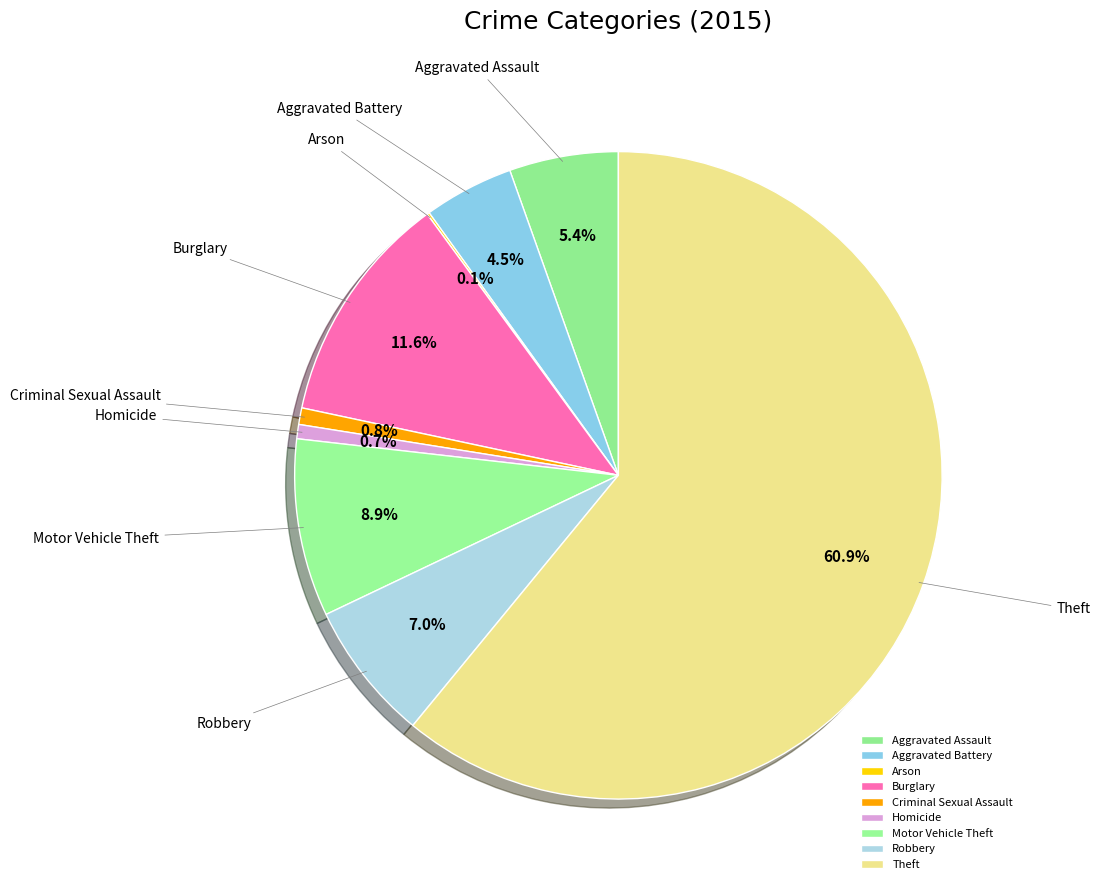

What is the majority slice?

Theft